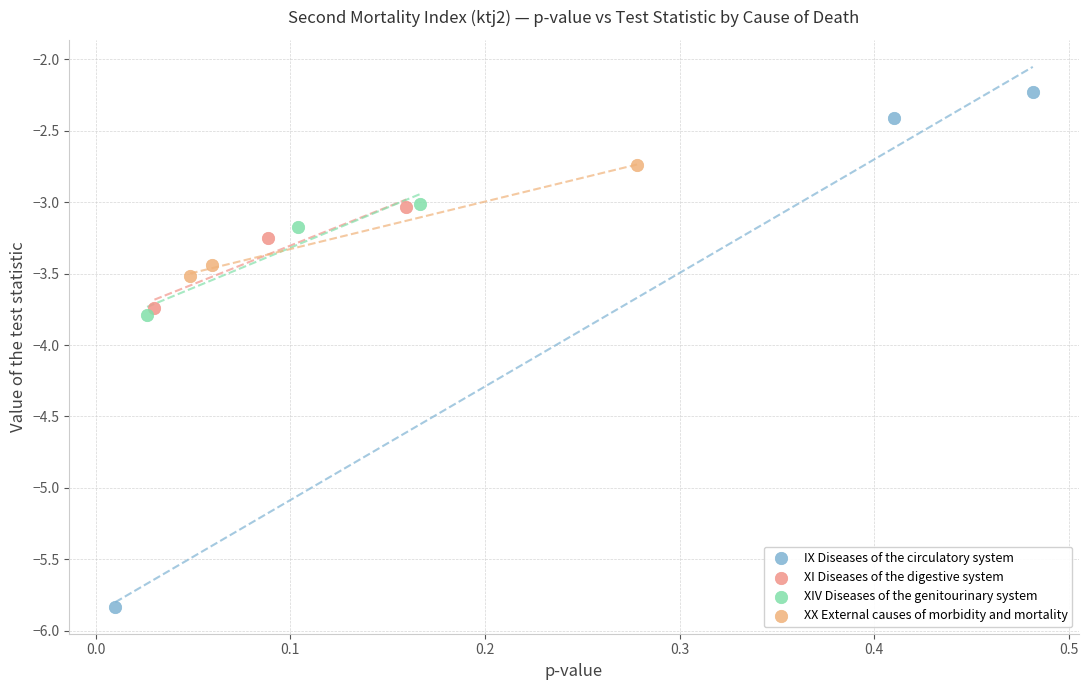

Which series has the widest spread of Y values?

IX Diseases of the circulatory system